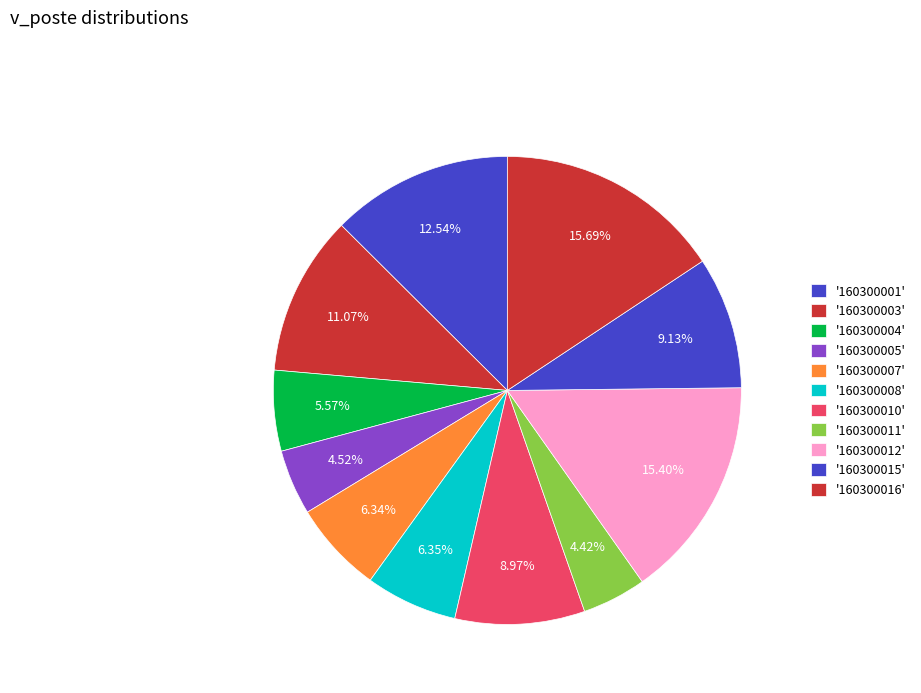

Count the number of slices in the pie.

11